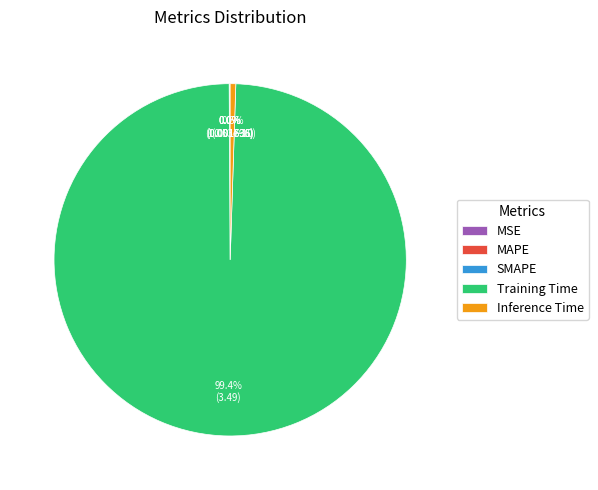

Which slice is the largest?

Training Time